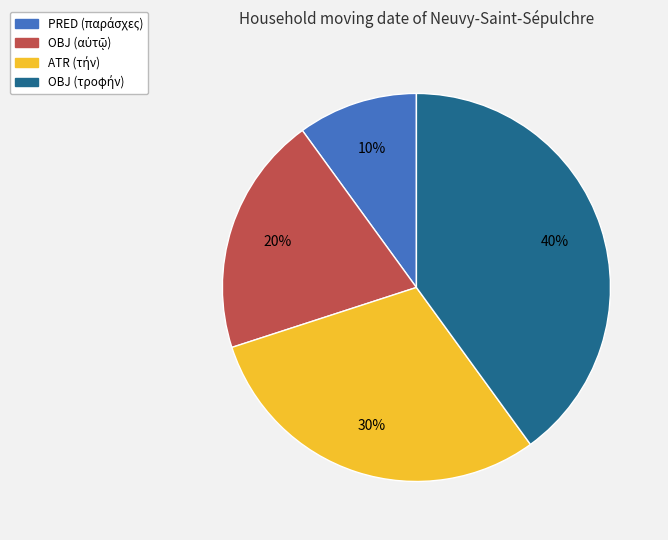

Is there a majority slice in this chart?

No